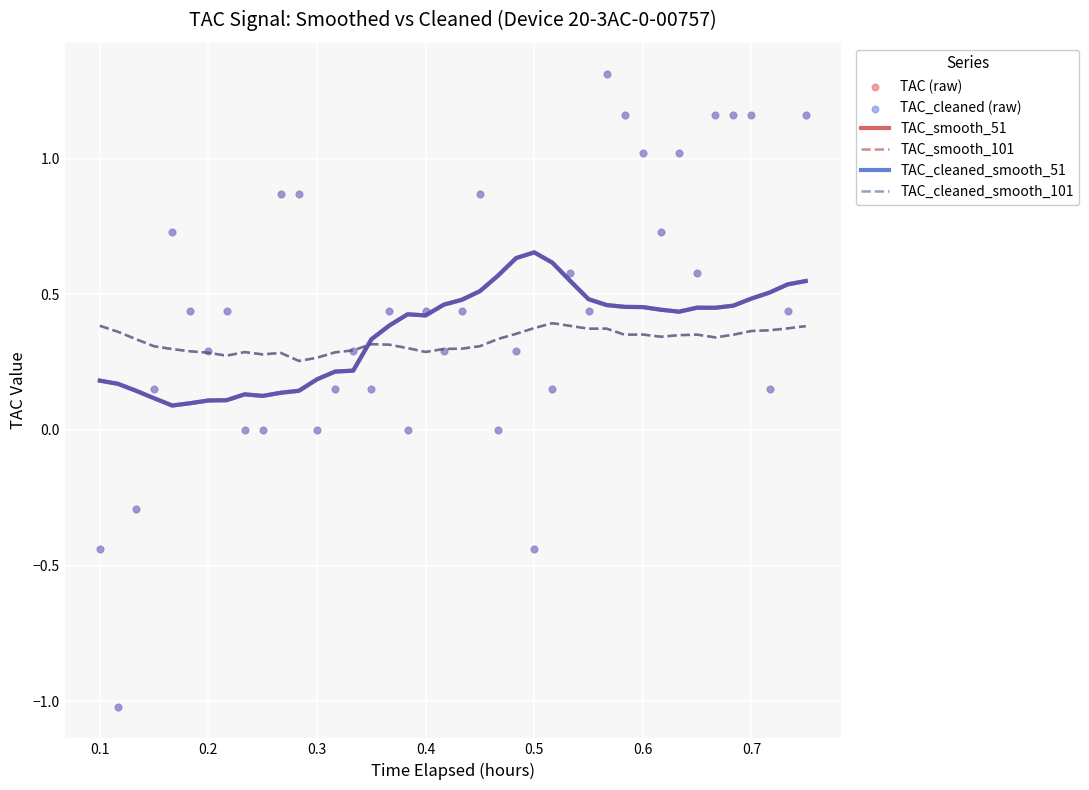

At how many categories does at least one series exceed 0?

40